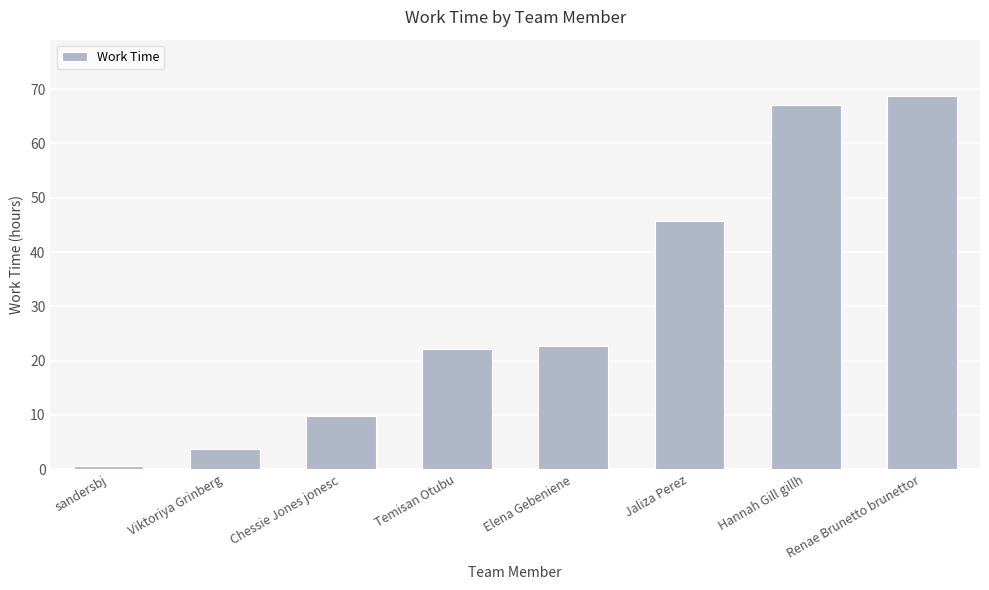

Which has a higher value, Hannah Gill gillh or Temisan Otubu?

Hannah Gill gillh